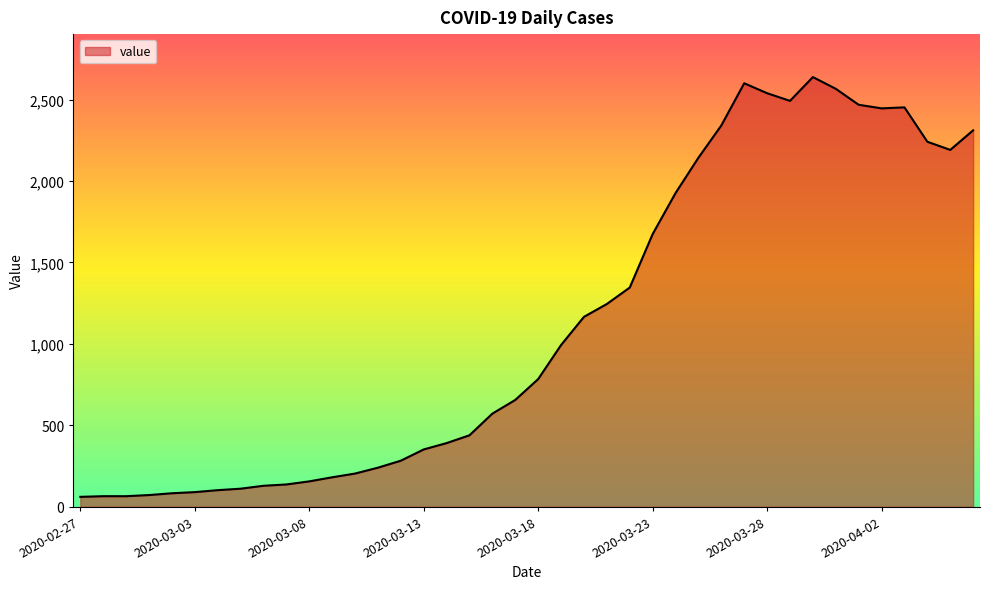

What is the smallest value displayed?

61